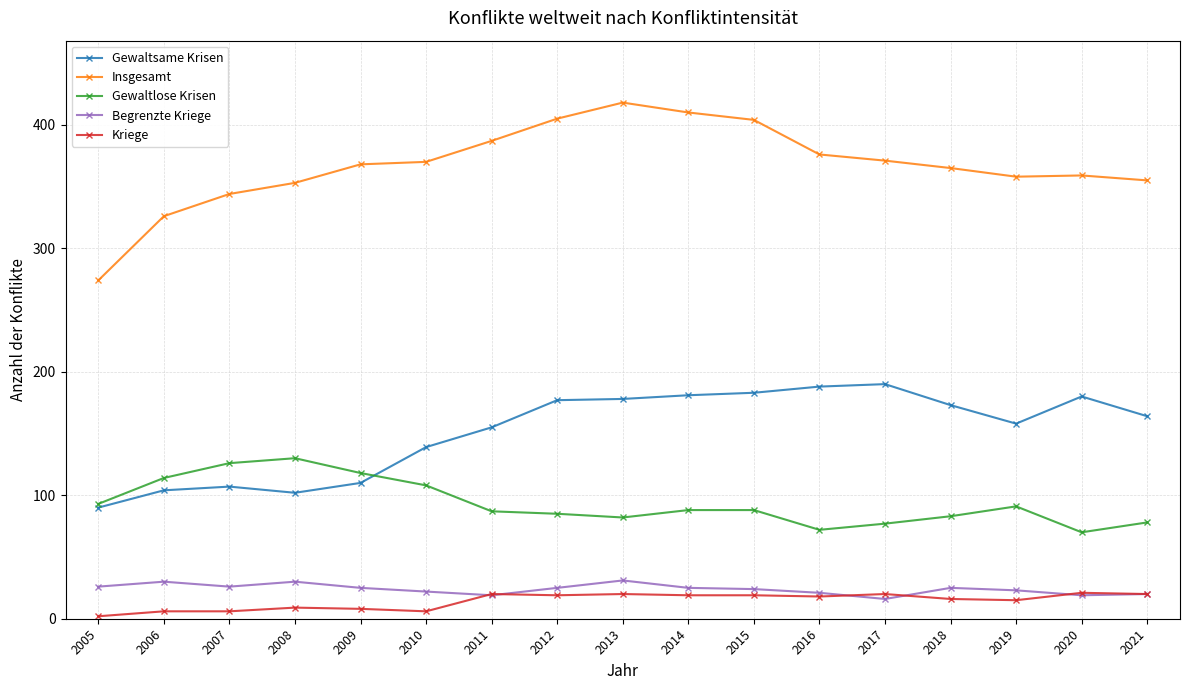

What is the approximate value of Gewaltlose Krisen at 2012?

85